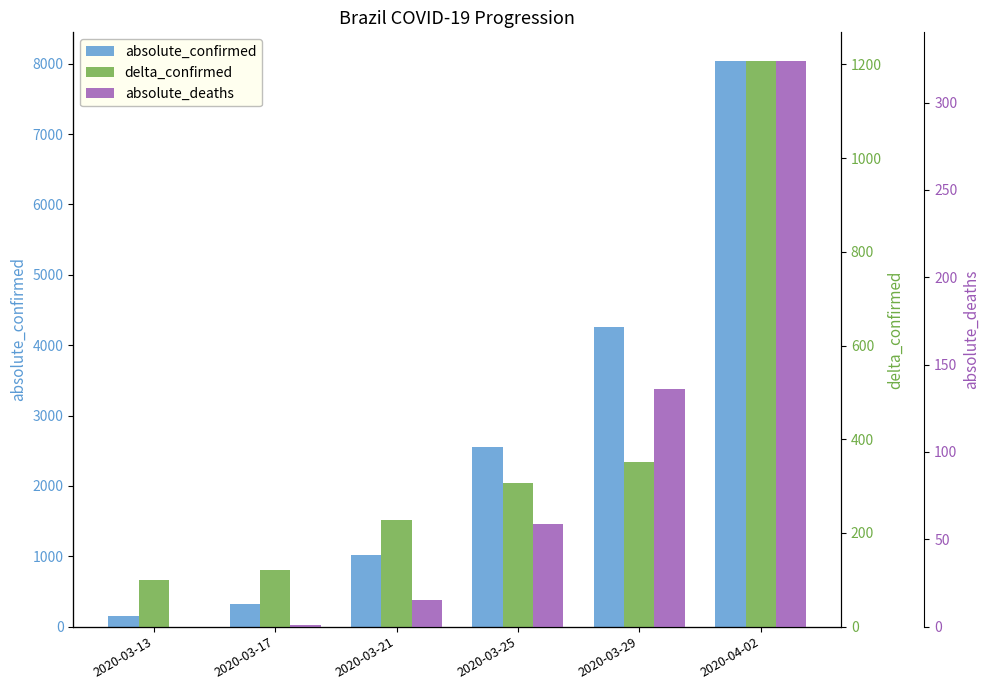

Which series has the widest spread of values?

absolute_confirmed